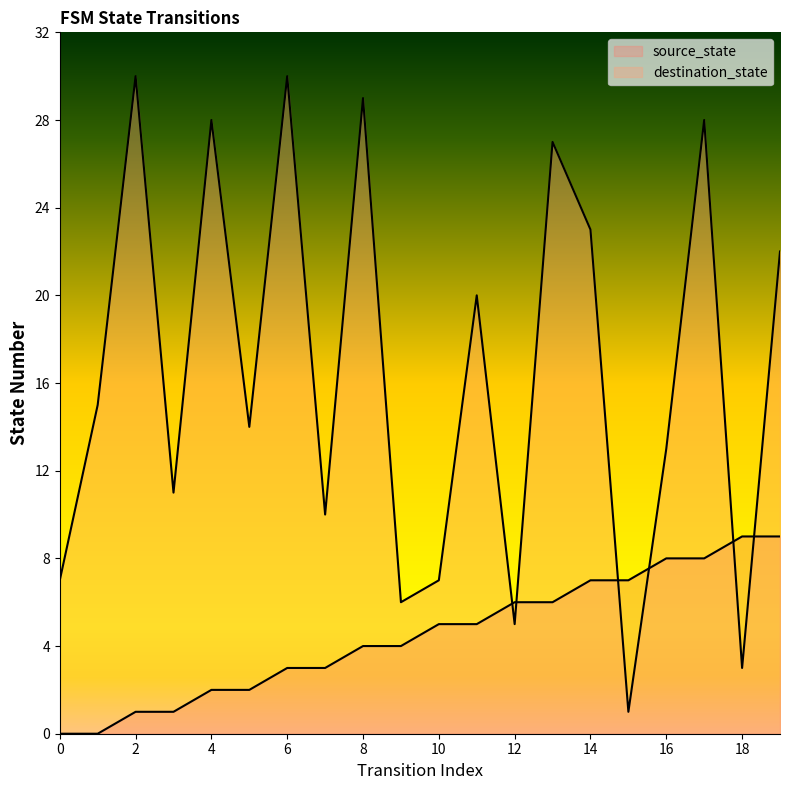

Does the chart display data point markers on the line(s)?

No